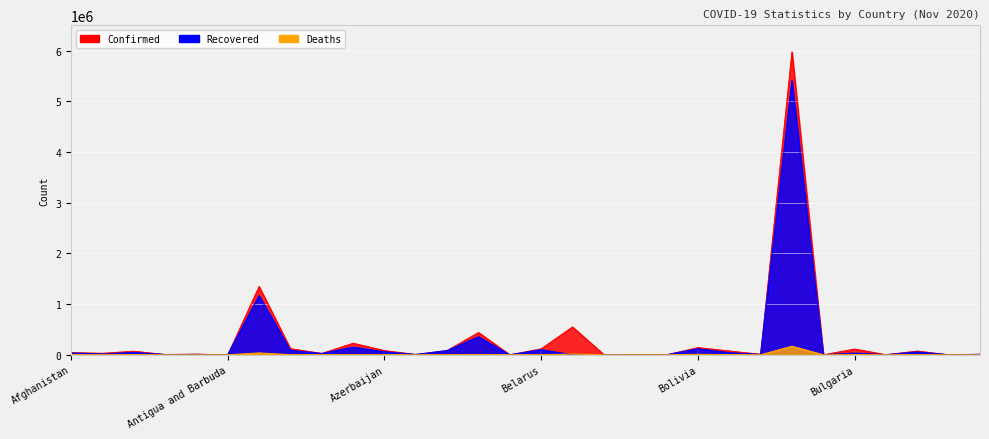

How many data points does each series have?

30